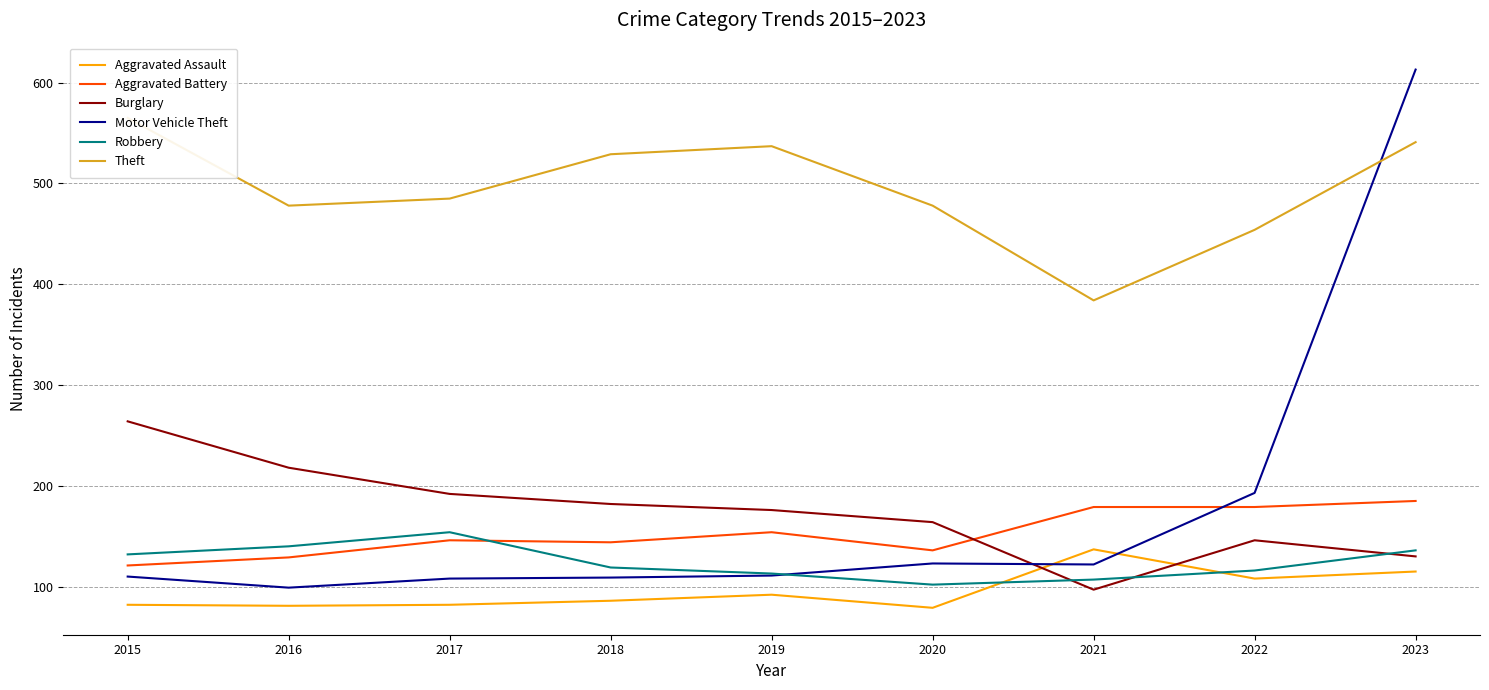

What is the difference between the Aggravated Assault values at 2019 and 2017?

10